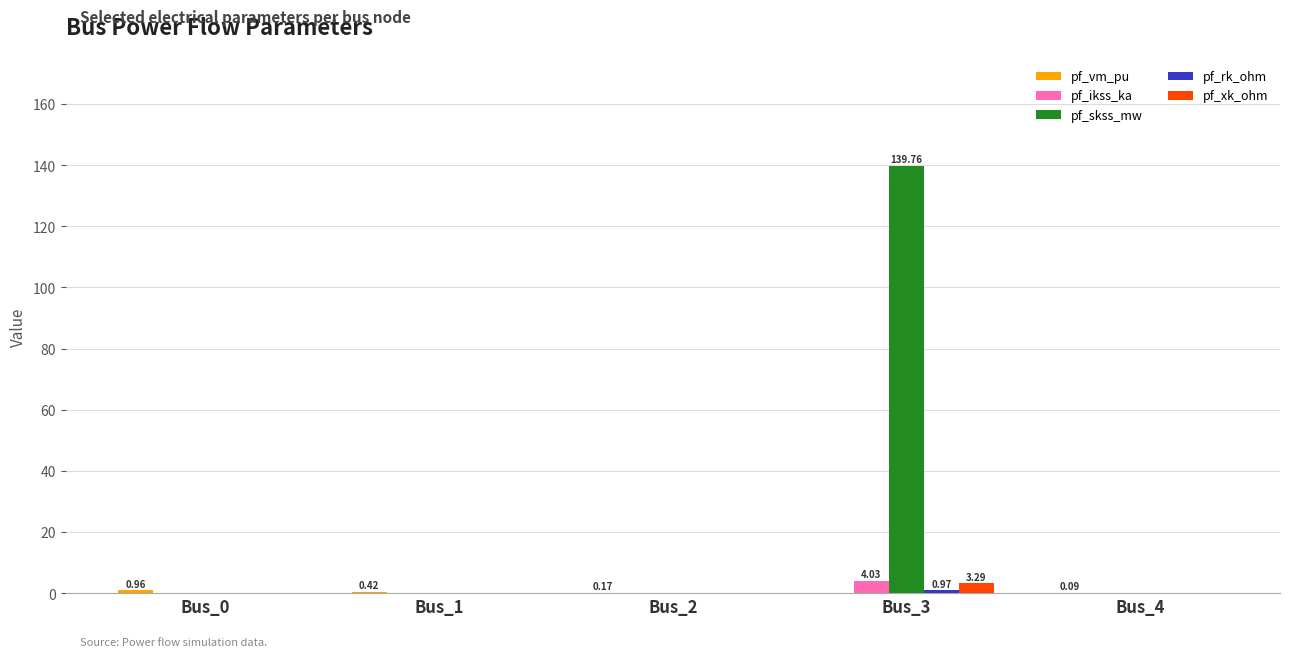

Between Bus_0 and Bus_3, which series saw the biggest shift?

pf_skss_mw